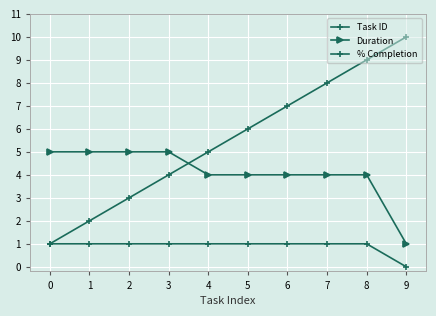

What is the lowest value of the Duration series?

1